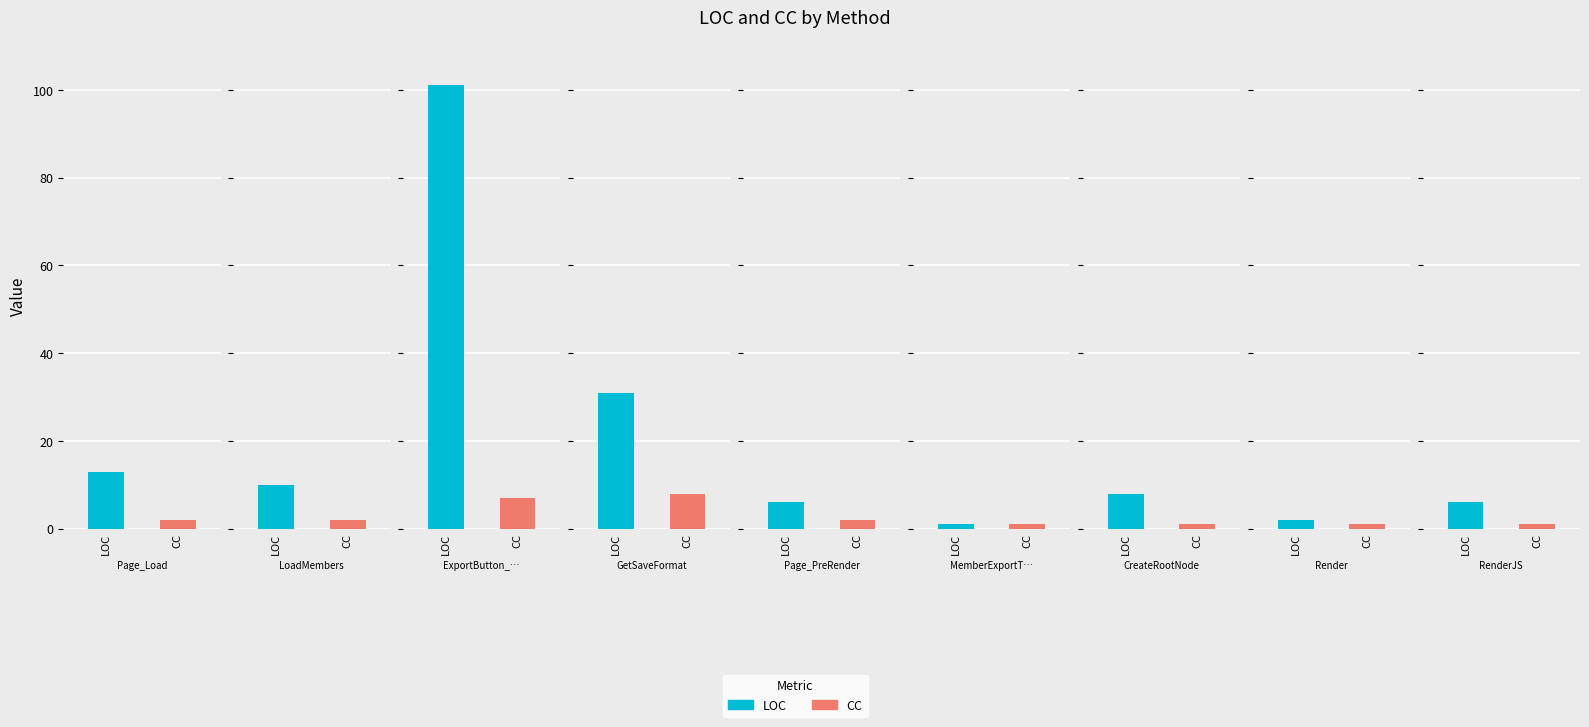

Which series changed the most between ExportButton_Click and Page_PreRender?

LOC